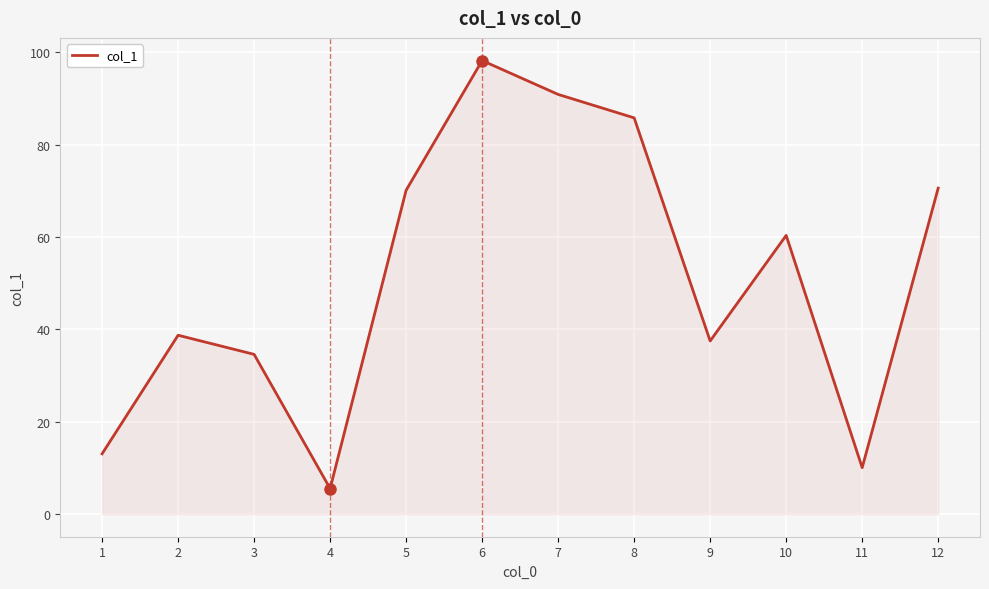

What is the change in value from 1 to 6?

+85.2